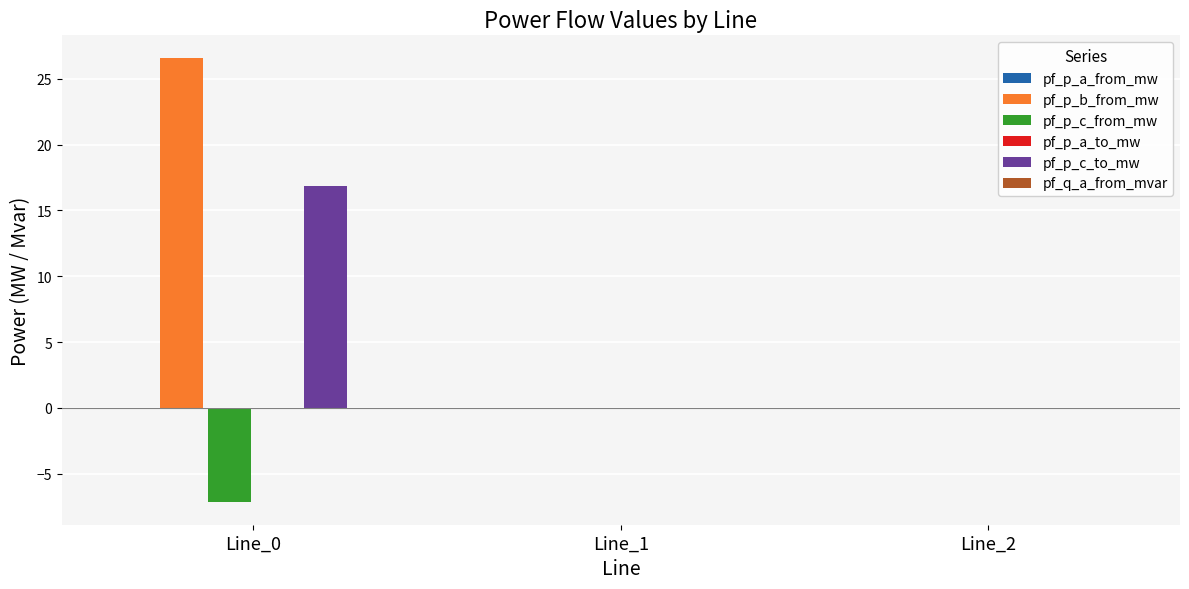

The pf_p_c_to_mw series shows 0.0 at Line_1. True or false?

True